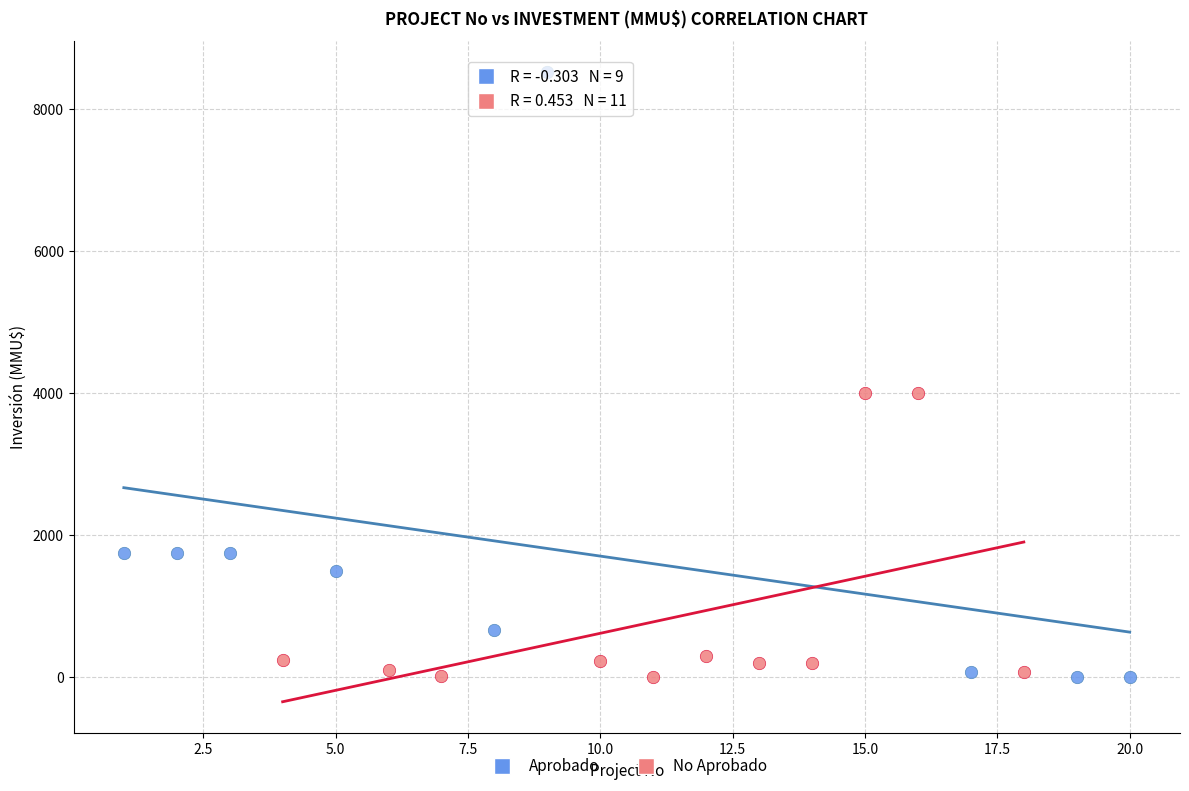

Which series contains the highest Y value?

Aprobado